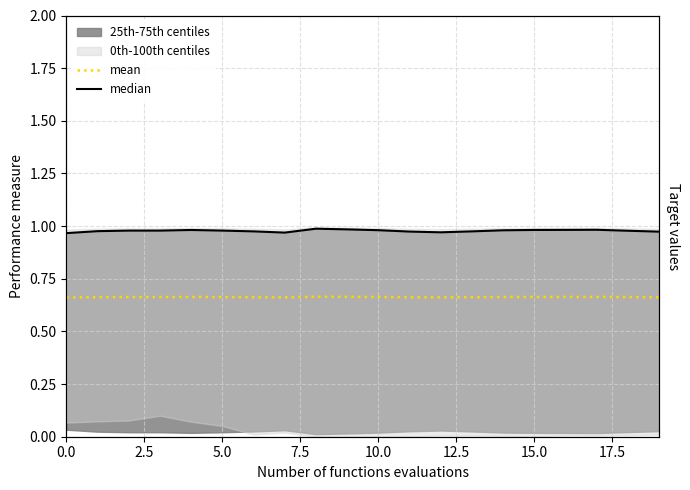

What is the total value across all series at 7.5?

1.6